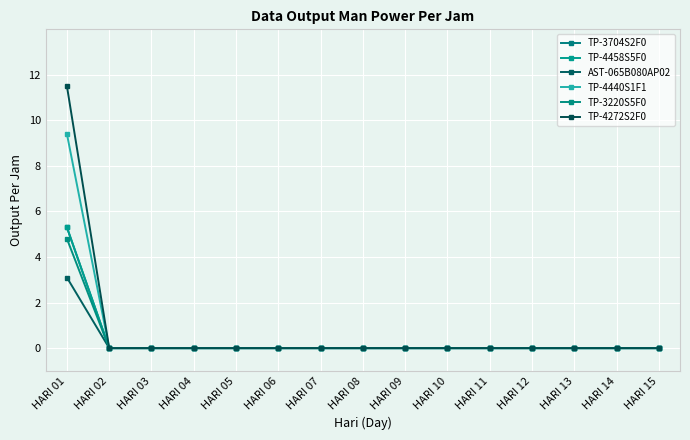

True or false: TP-4272S2F0 and TP-3220S5F0 intersect in this chart.

False